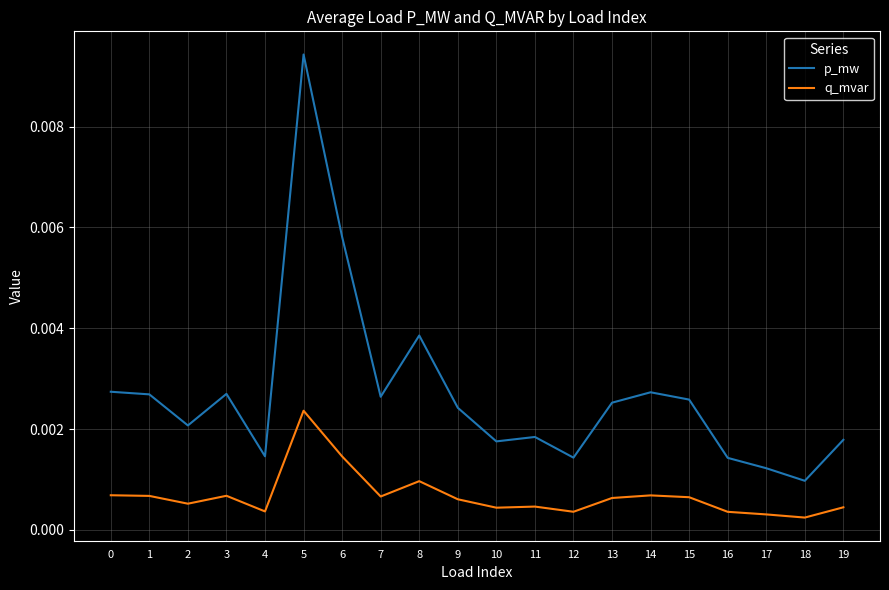

True or false: q_mvar and p_mw intersect in this chart.

False